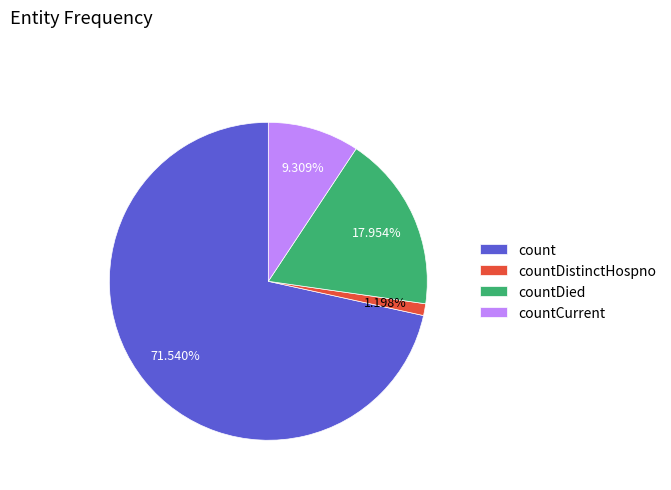

Do countDistinctHospno and countDied together represent more than half of the pie?

No